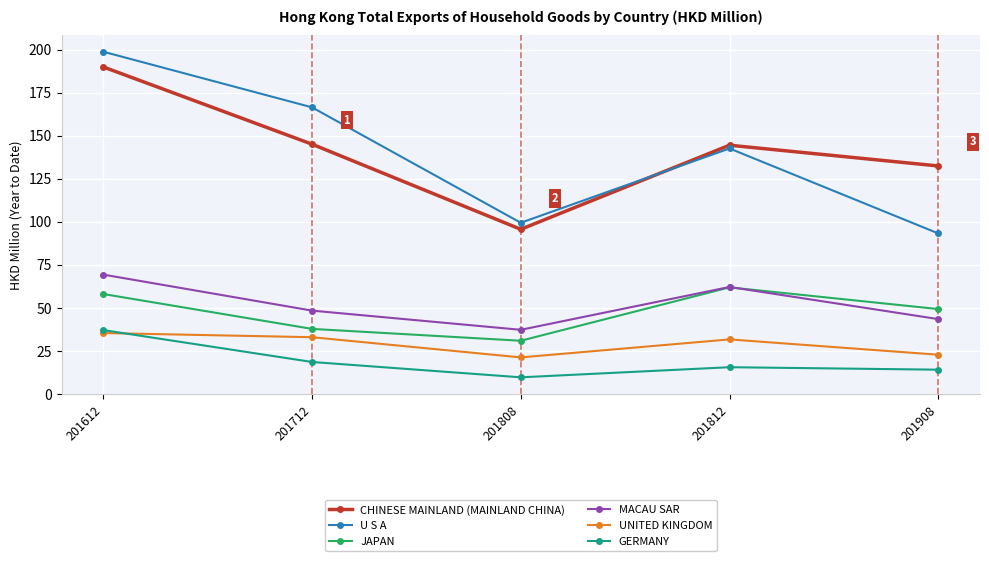

What are all the series names shown in the legend?

CHINESE MAINLAND (MAINLAND CHINA), U S A, JAPAN, MACAU SAR, UNITED KINGDOM, GERMANY